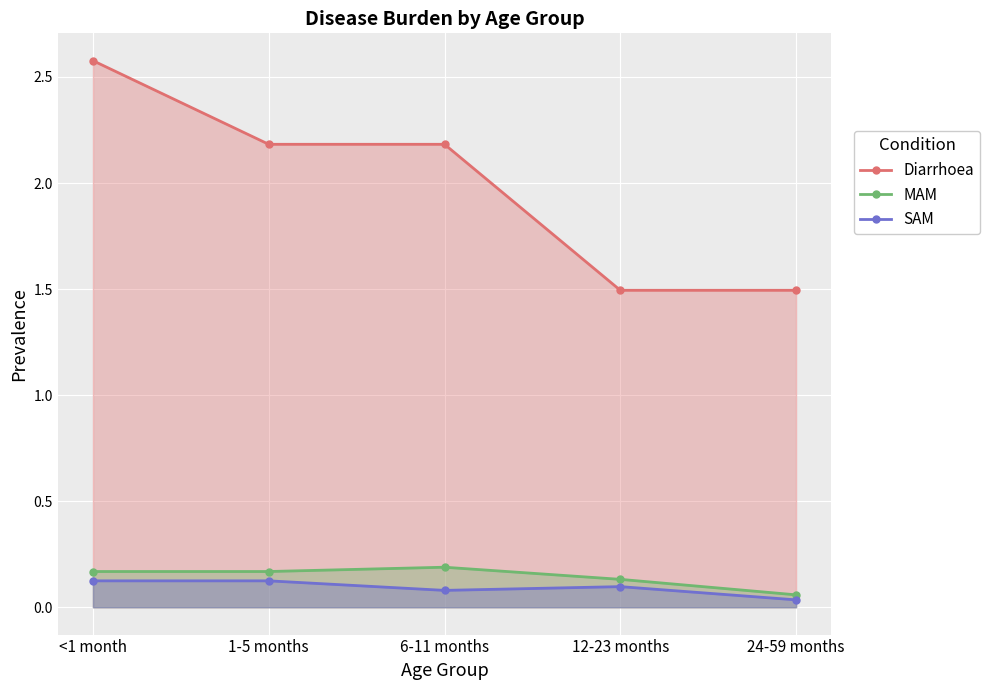

How many interior local peaks does the SAM series have?

1